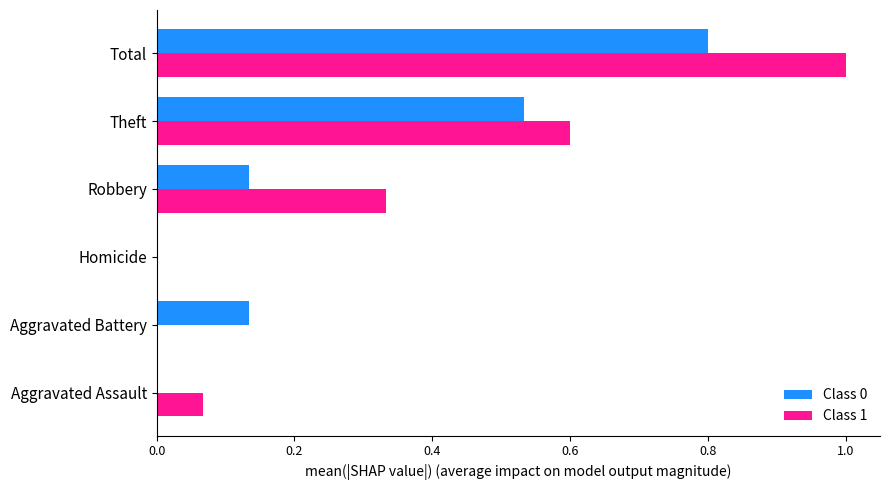

Which series has the largest total across all categories?

Class 1